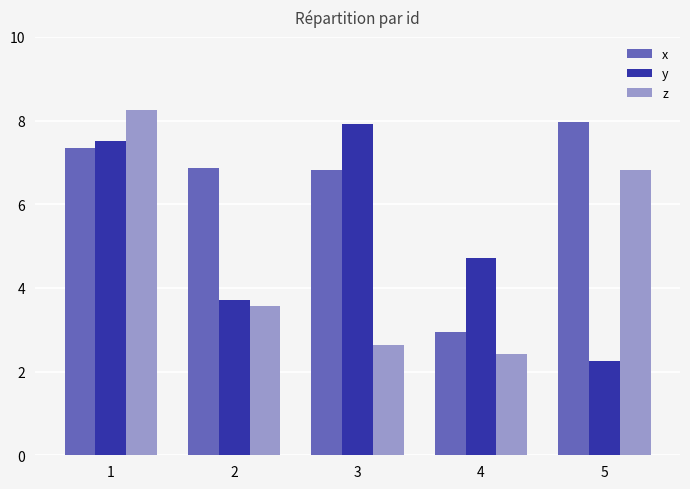

What is the sum of all y values?

26.1